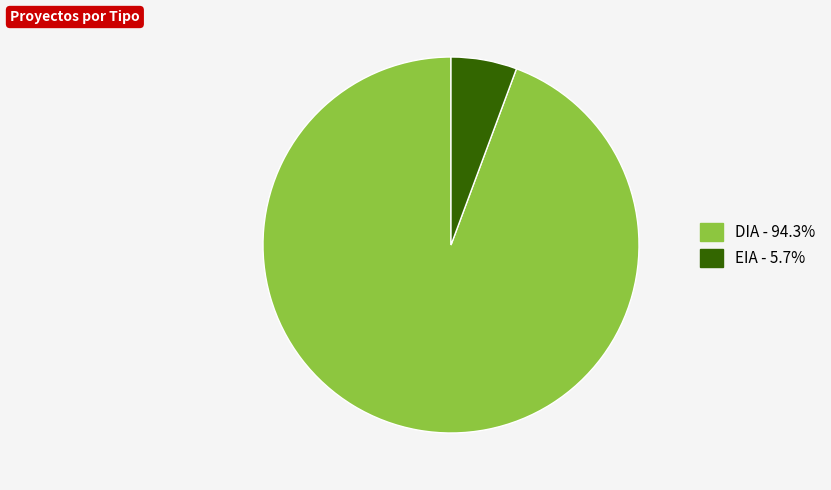

Is the sum of EIA and DIA greater than half?

Yes